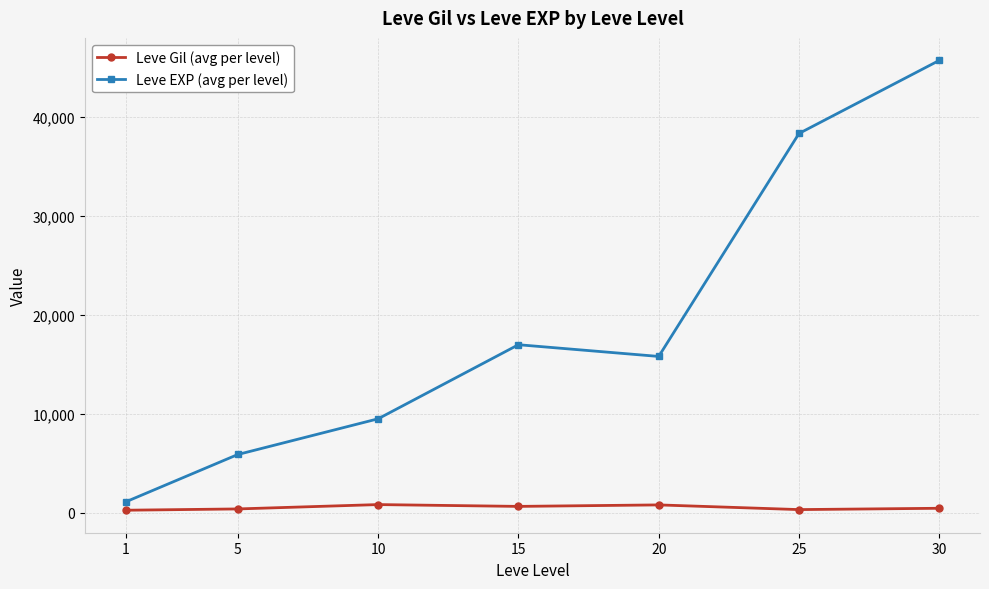

At how many categories does at least one series exceed 31122?

2